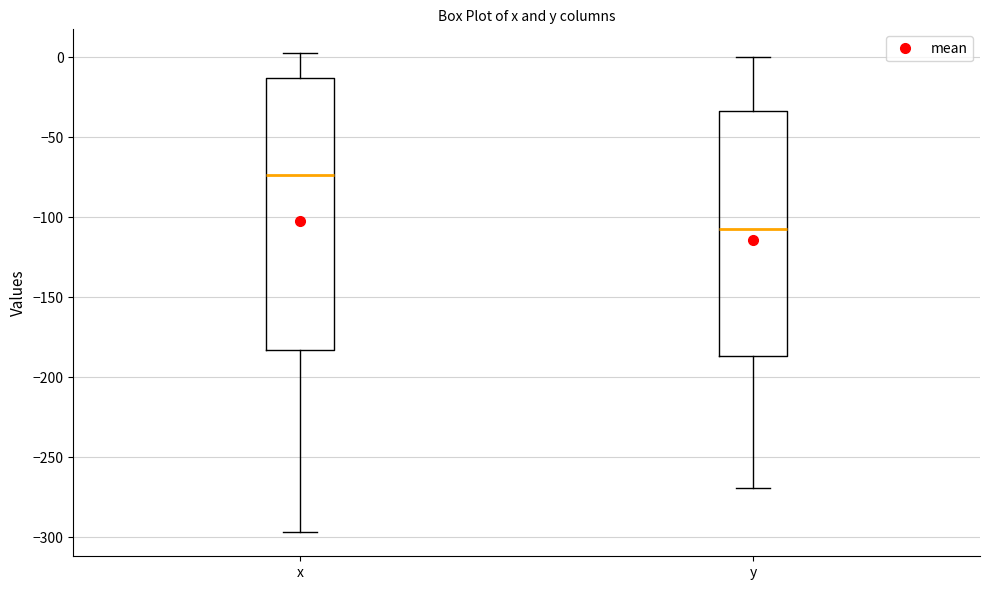

Reading left to right, transcribe this box plot: for each box, give where its median line is, the range the box spans, and where its two whiskers end, as read against the y-axis. The values are not printed on the chart, so give them approximately, as read against the axis.

x: median -75, box -185 to -15, whiskers -295 to 0
y: median -105, box -185 to -35, whiskers -270 to 0